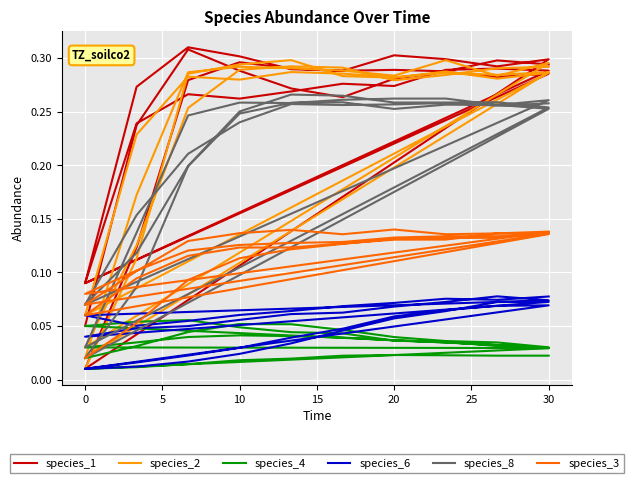

What is the approximate value of species_1 at 22?

0.3